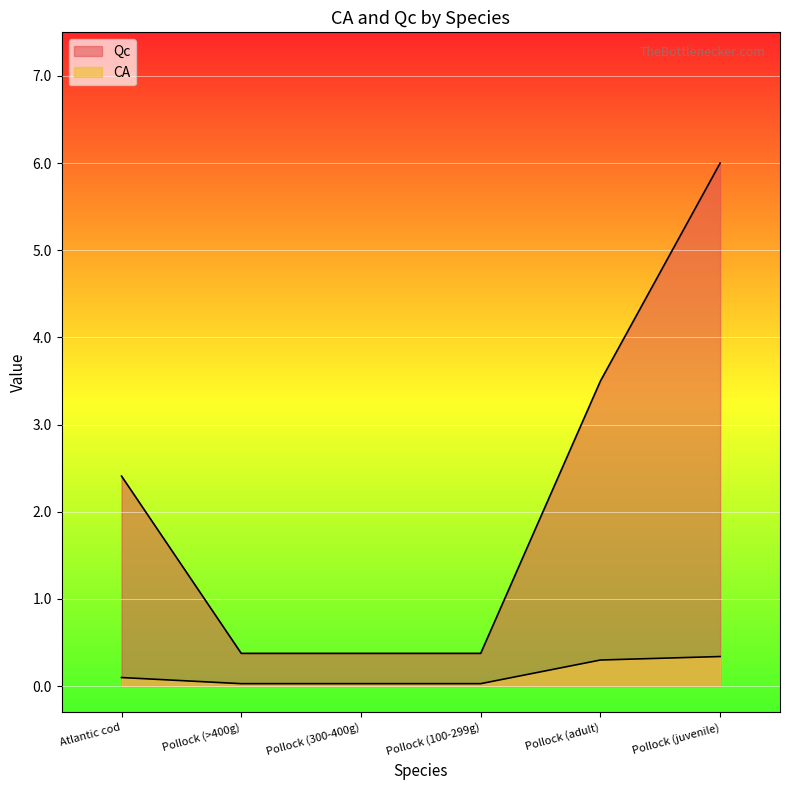

What is the label of the 5th point from the left?

Pollock (adult)